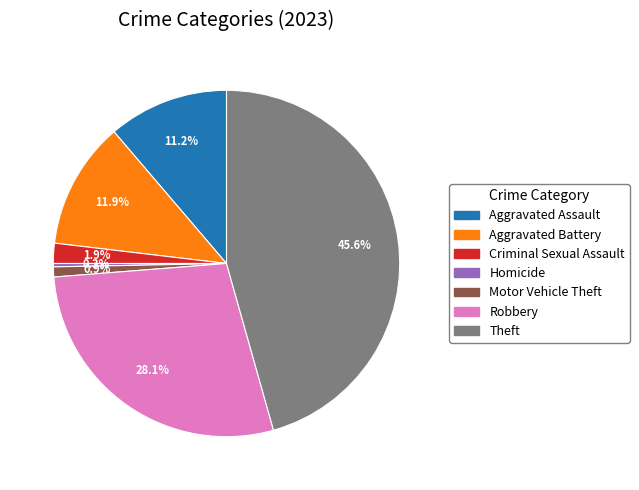

Which has a higher value, Criminal Sexual Assault or Aggravated Battery?

Aggravated Battery